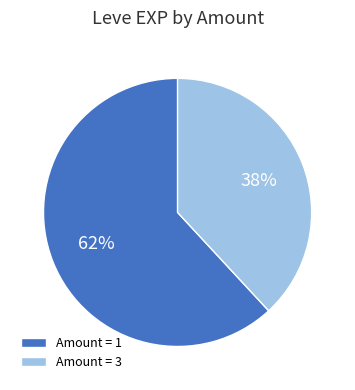

Is the sum of Amount = 1 and Amount = 3 greater than half?

Yes